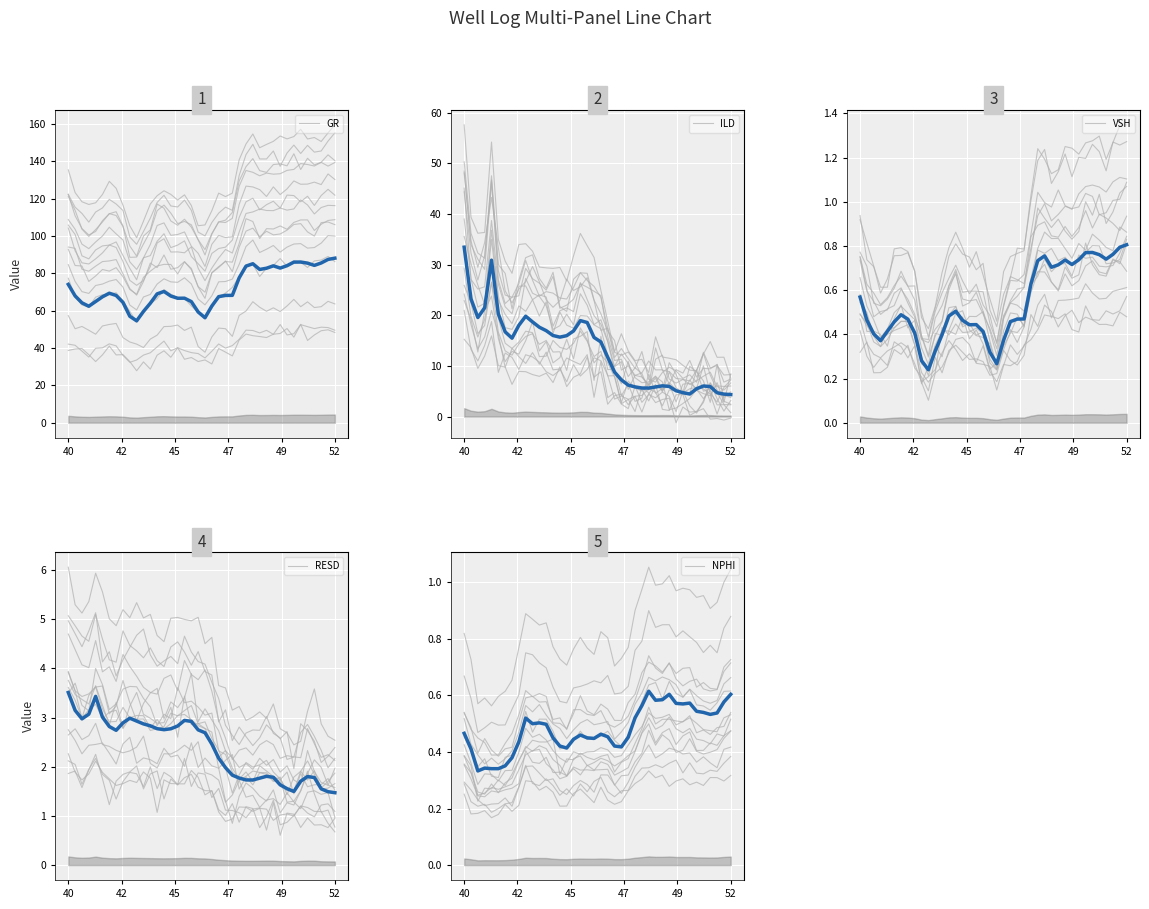

What is the minimum value for GR?

54.6